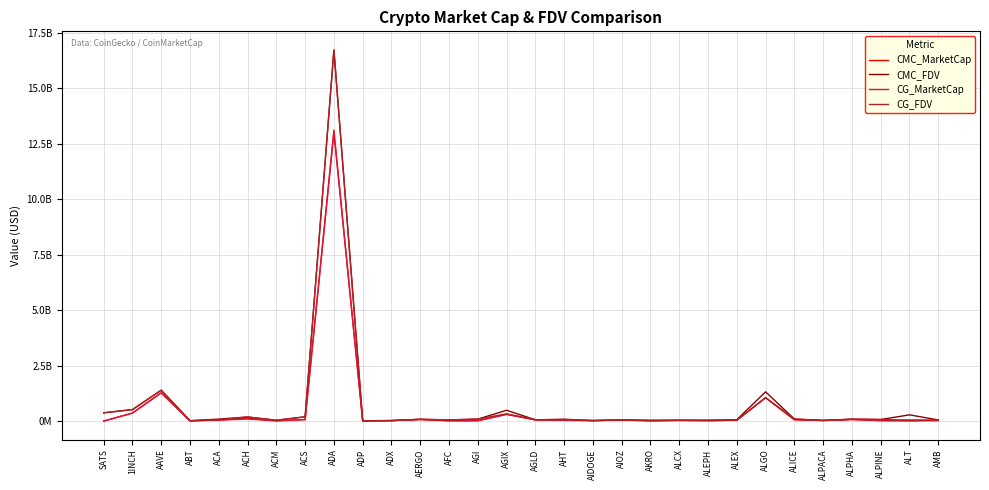

At which category is the sum across all series the highest?

ADA